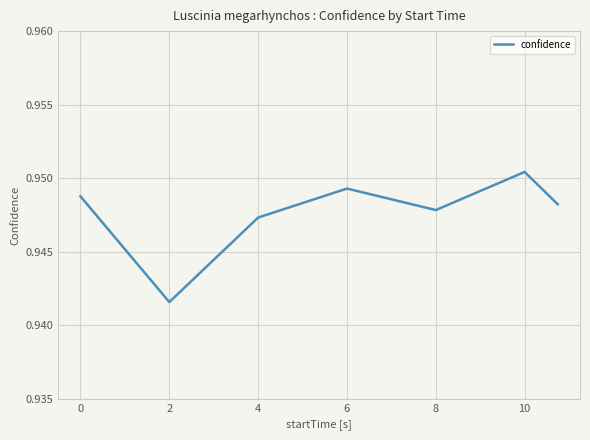

Count the values in the range 0 to 1.

7